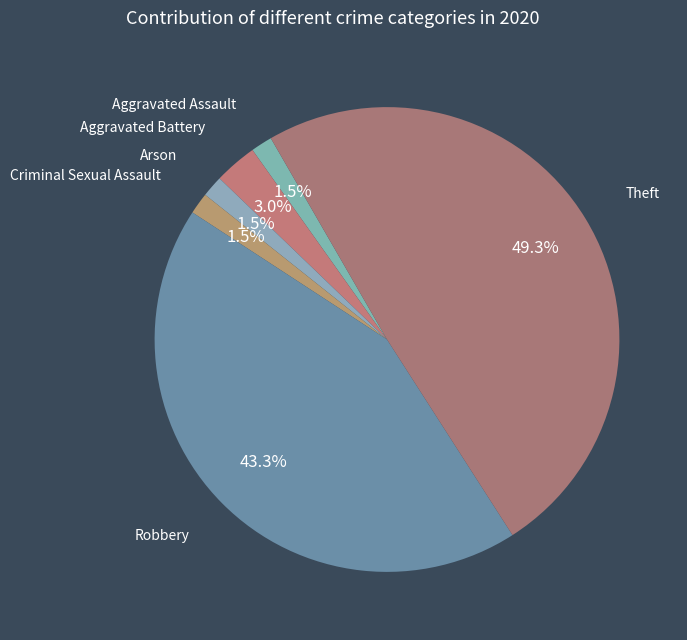

Does Robbery account for over 50% of the chart?

No